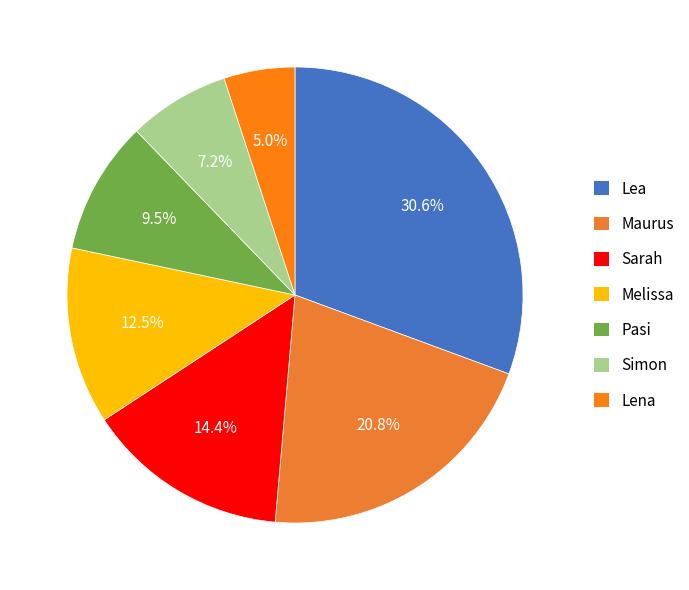

To the nearest percent, what is the average slice percentage?

14%